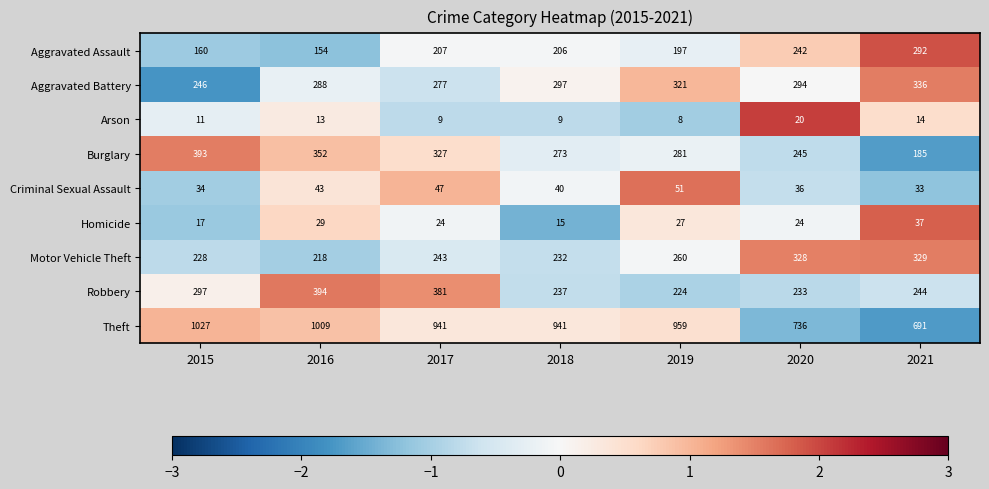

Which category has the lowest value across all series?

2019